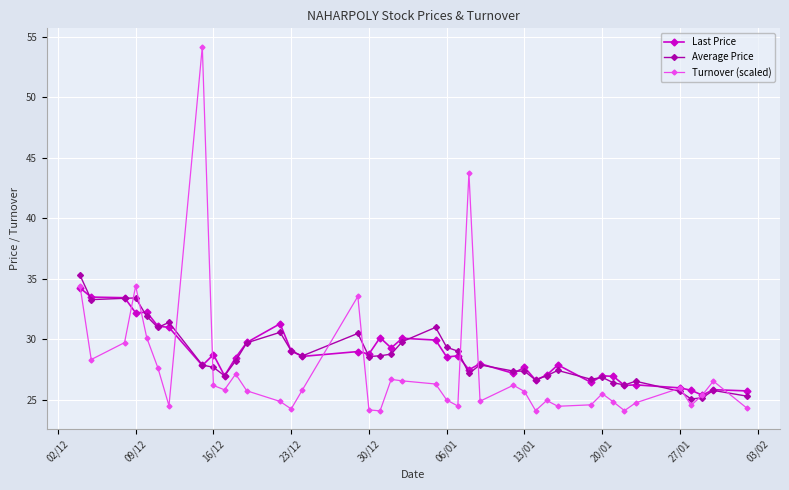

What is the maximum value for Turnover (scaled)?

54.2